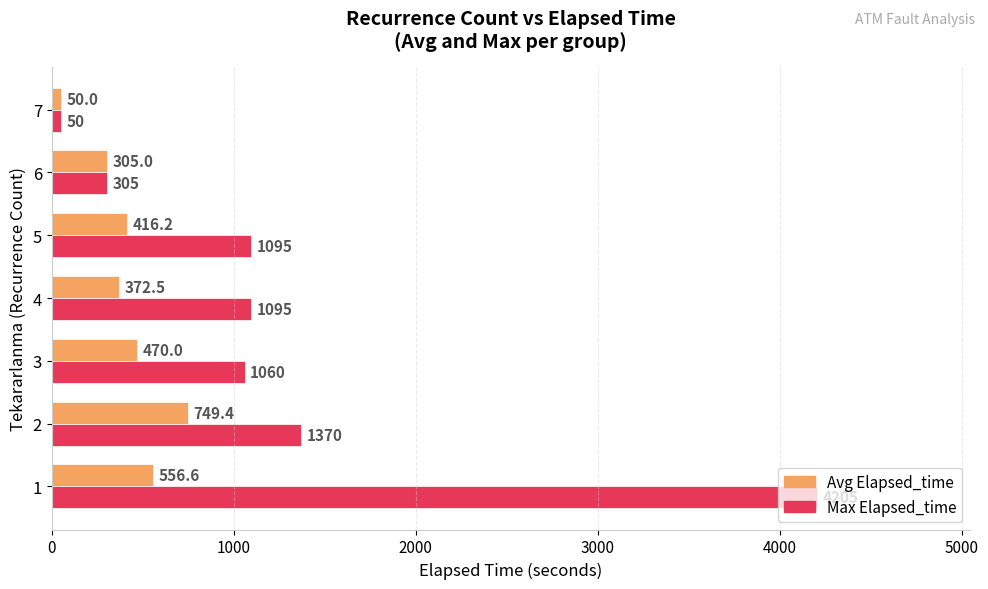

What is the maximum value shown in the chart?

4205.0